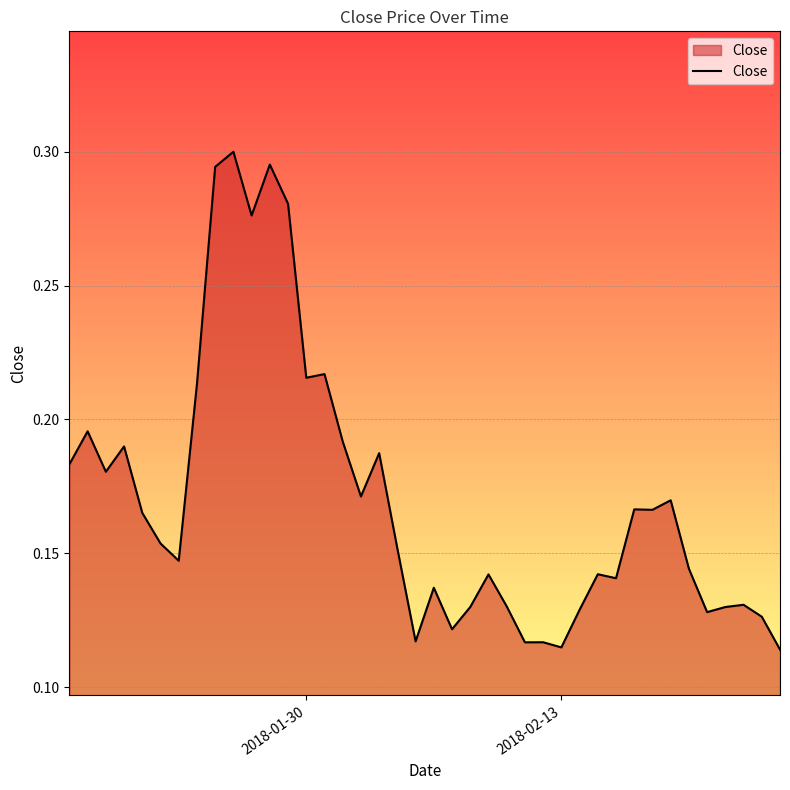

How many lines are shown in the chart?

1